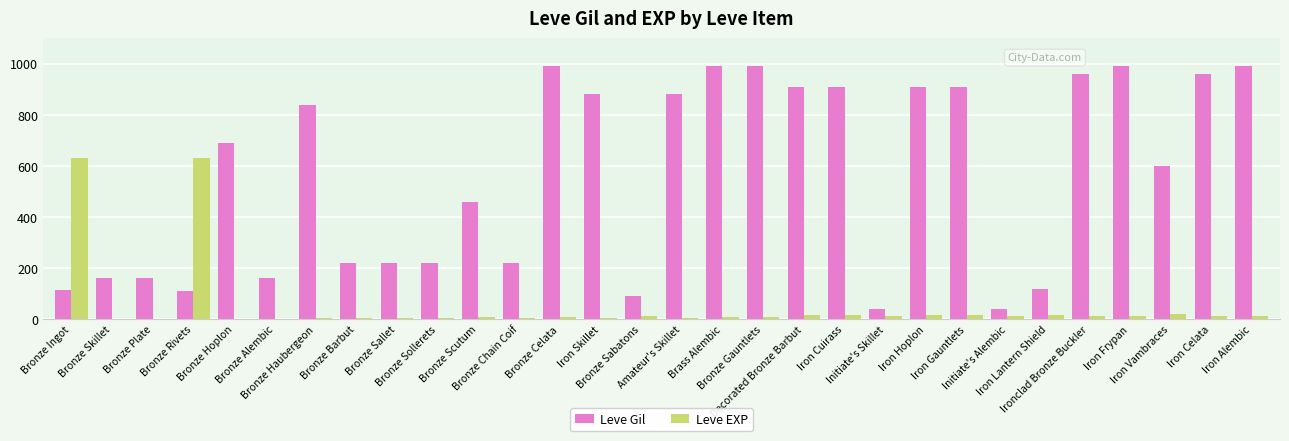

Does the chart contain stacked bars?

No